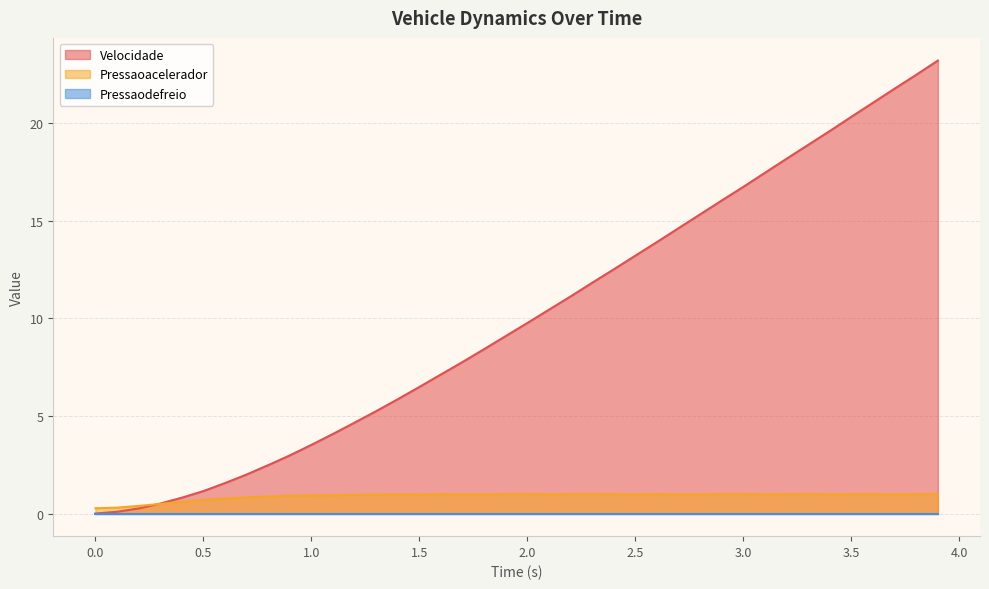

Is it true that Velocidade equals 8.6 at 1.5?

False